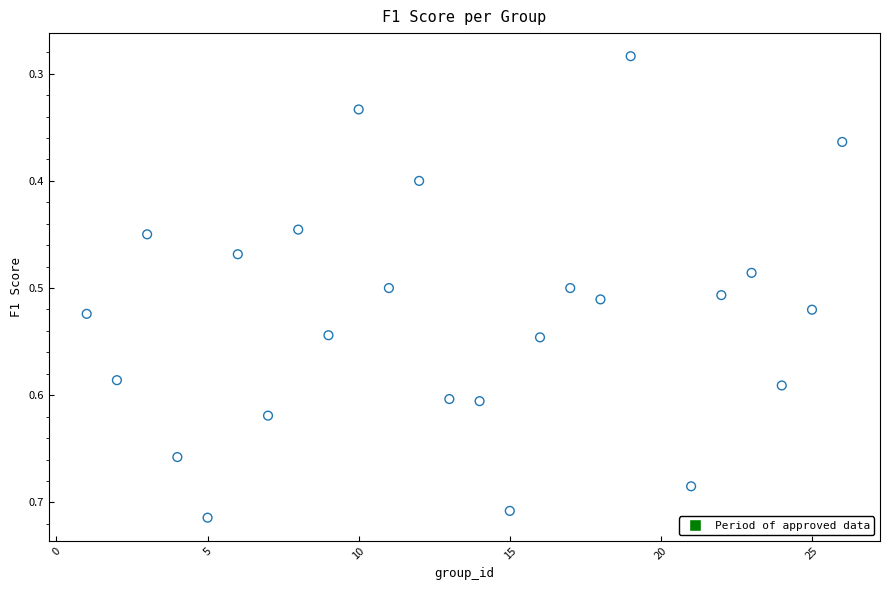

What is the range of X values (max minus min)?

25.0